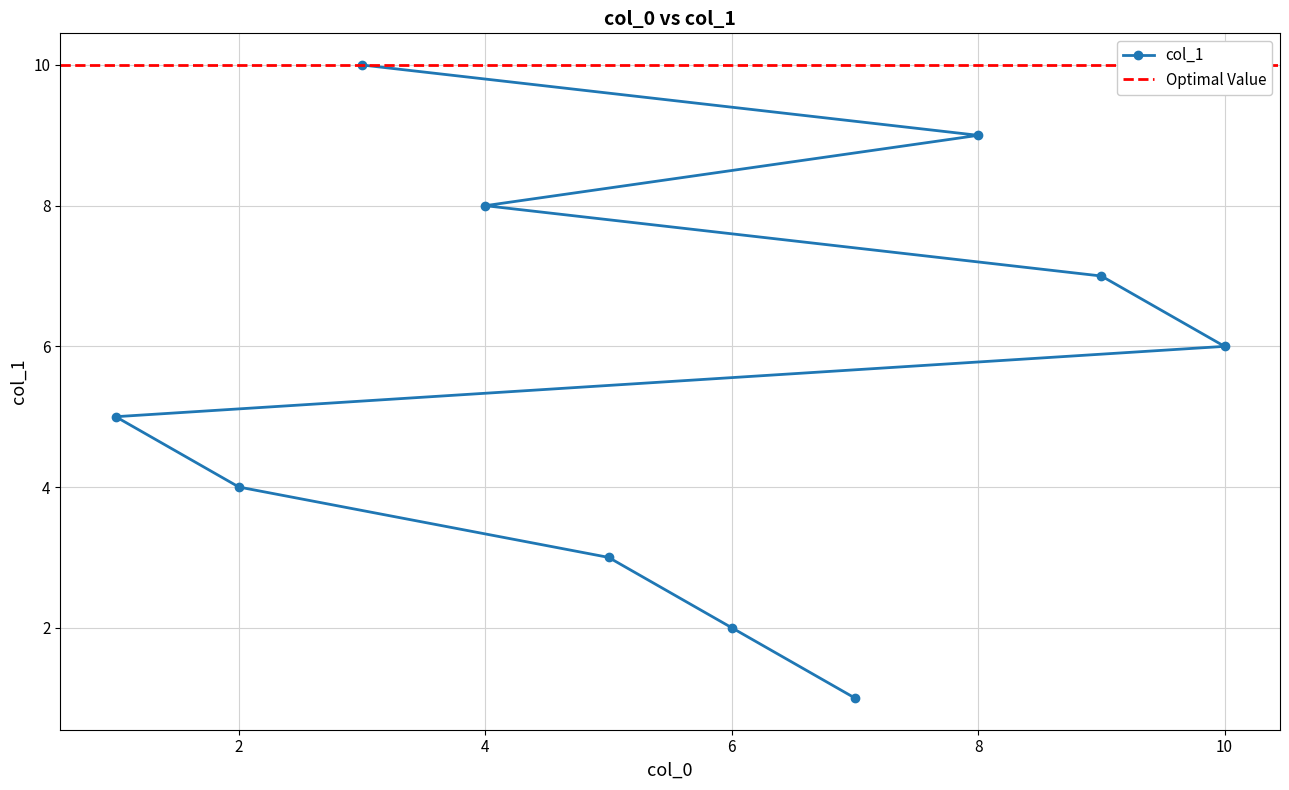

How many values exceed 6?

4